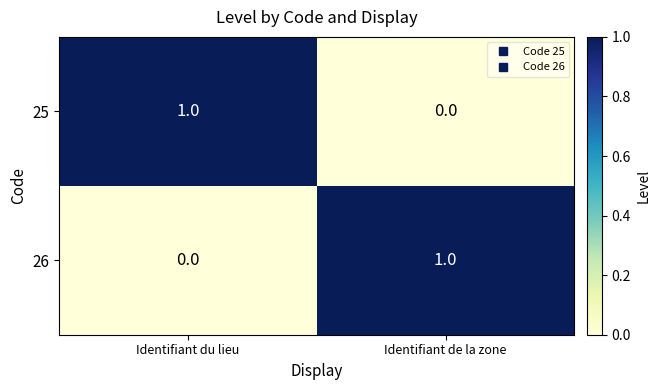

Reading right to left, list all the values displayed in this chart.

25: 0	1
26: 1	0